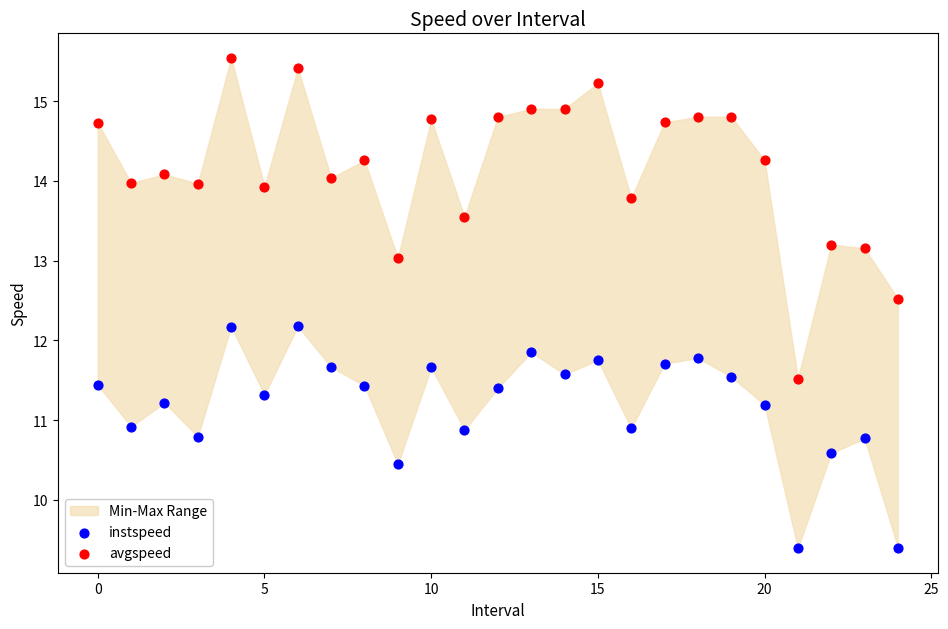

Which series reaches the minimum Y coordinate?

instspeed